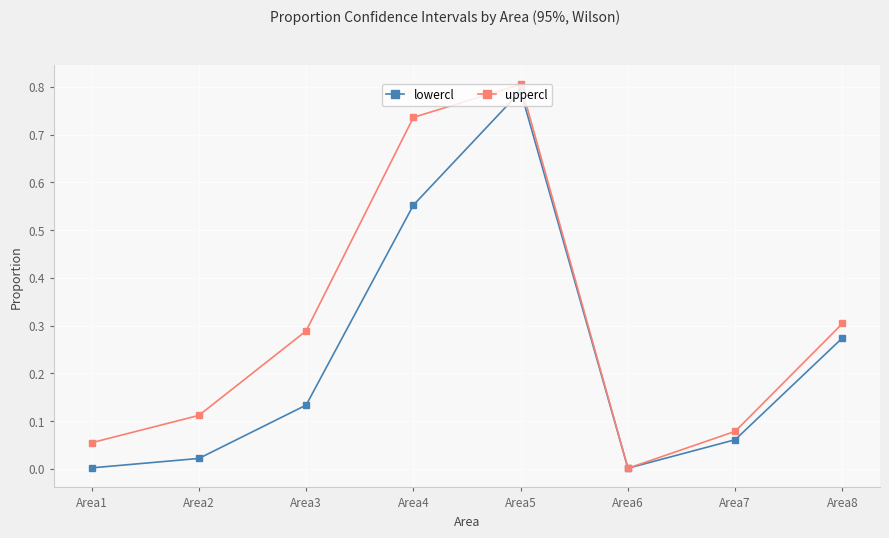

True or false: uppercl has more than 2 points higher than both neighbors.

False